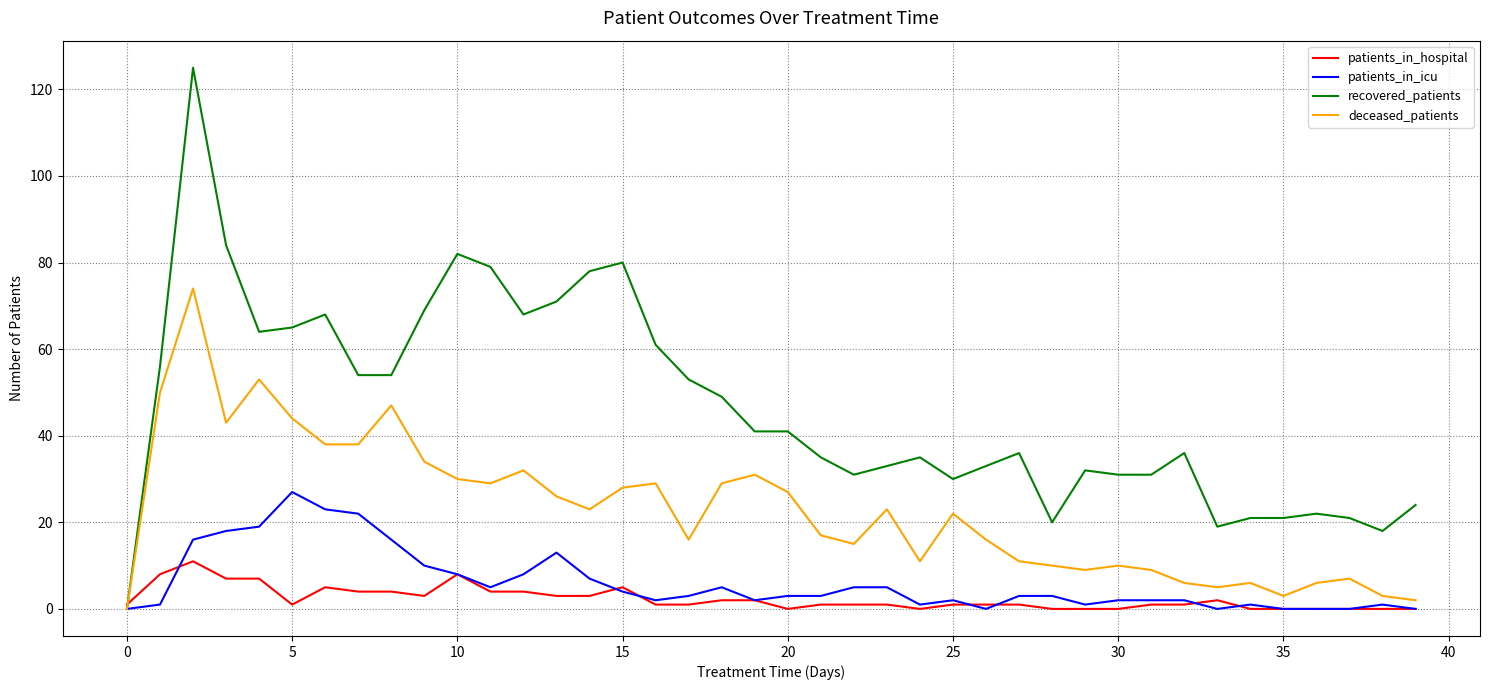

What are all the series names shown in the legend?

patients_in_hospital, patients_in_icu, recovered_patients, deceased_patients